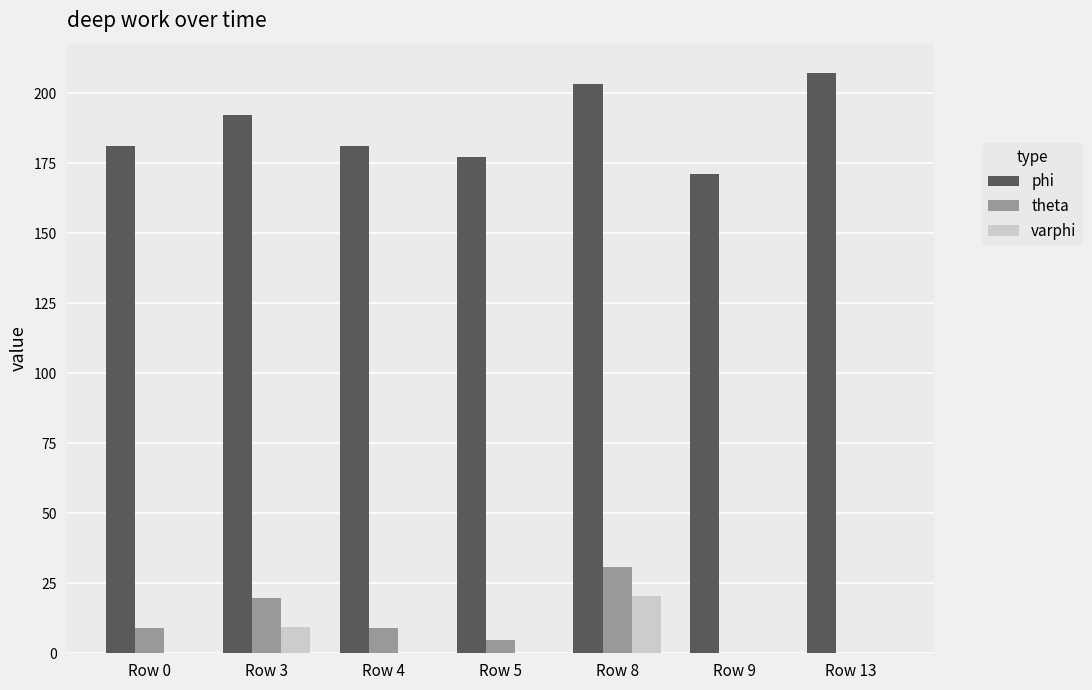

What is the maximum value shown in the chart?

207.3